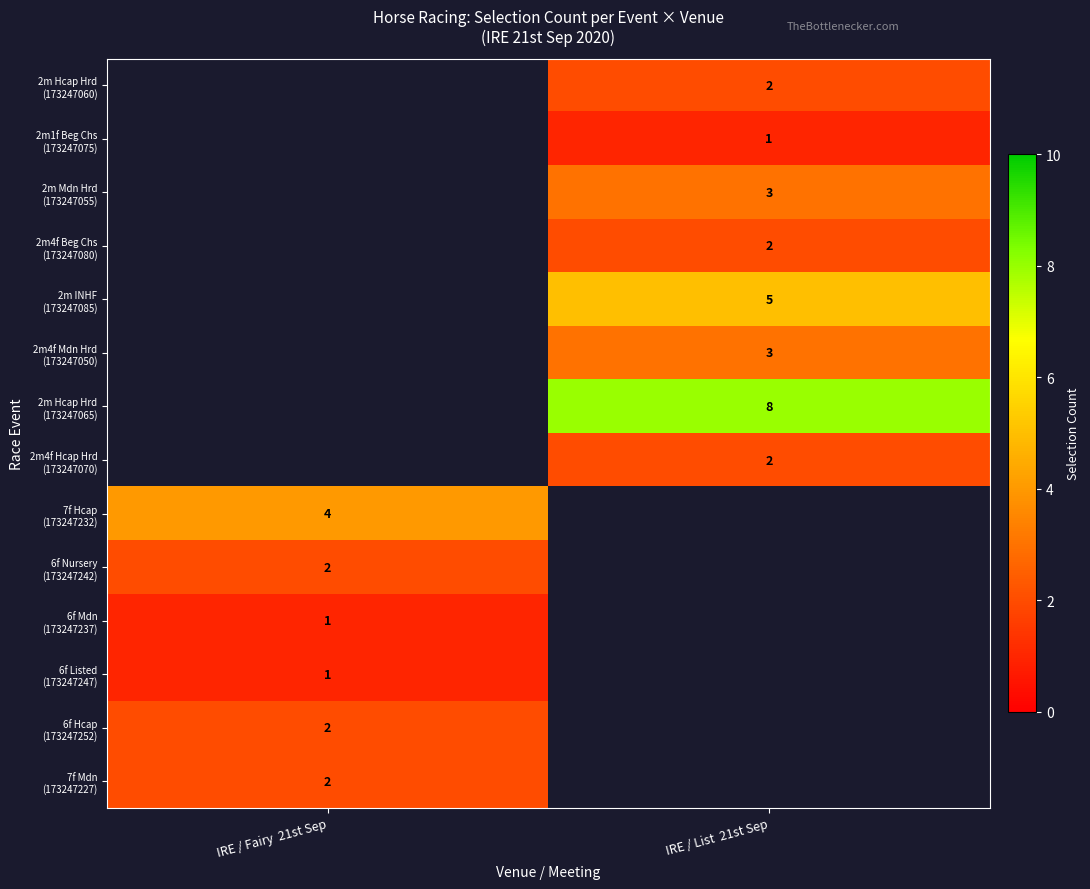

What is the smallest value displayed?

1.0